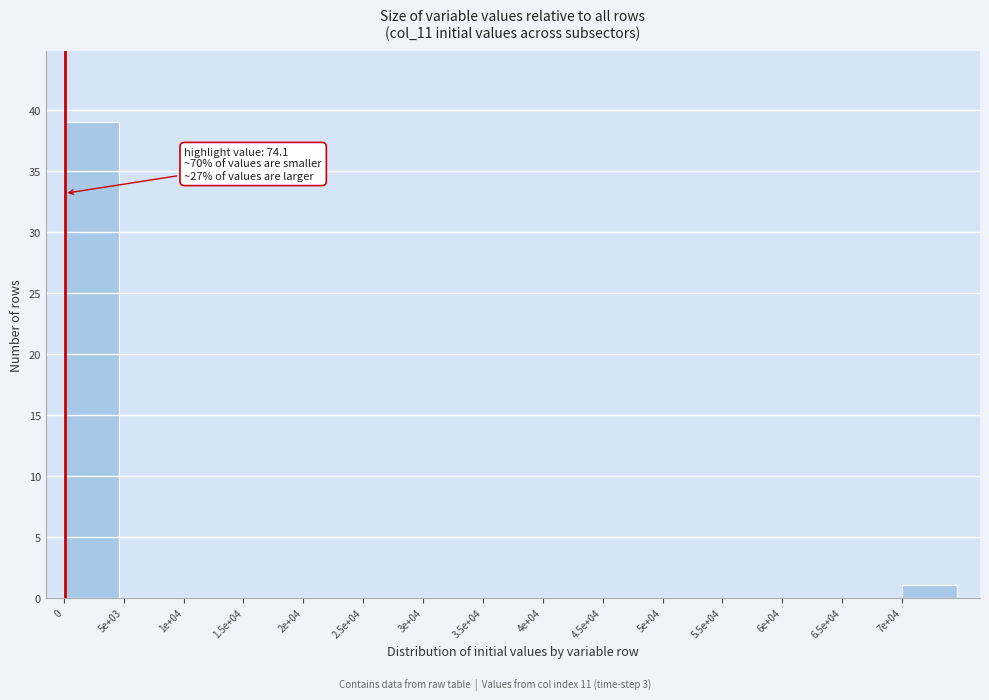

Reading left to right, extract all data points from this chart.

0=39	5e+03=0	1e+04=0	1.5e+04=0	2e+04=0	2.5e+04=0	3e+04=0	3.5e+04=0	4e+04=0	4.5e+04=0	5e+04=0	5.5e+04=0	6e+04=0	6.5e+04=0	7e+04=1